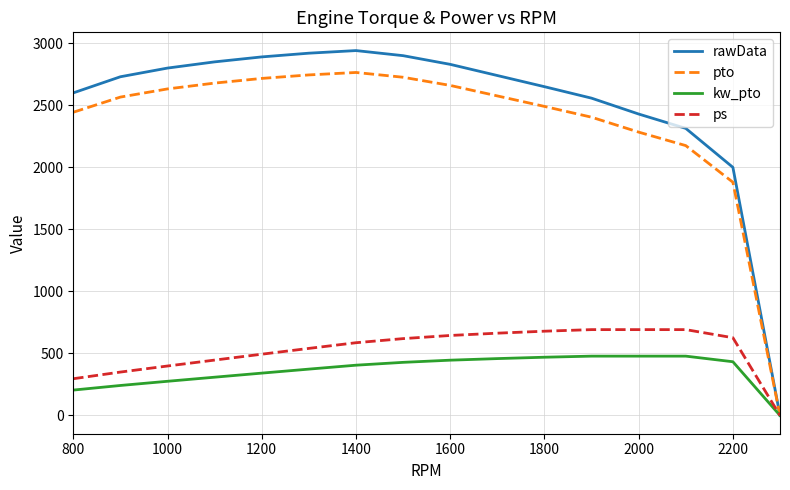

What is the greatest value displayed?

2941.0